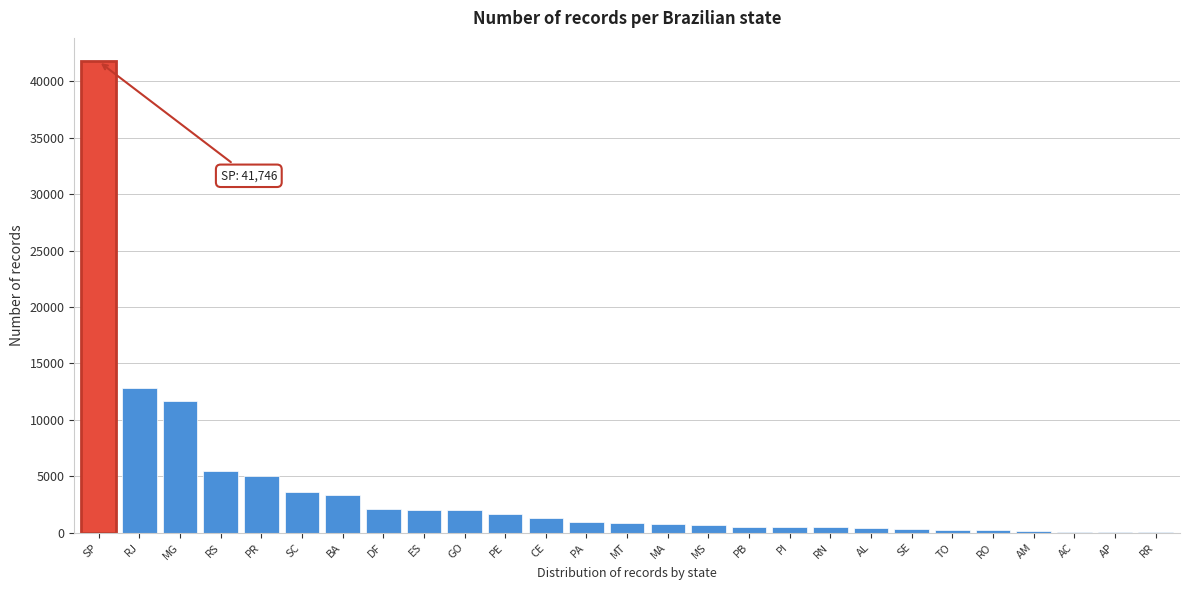

The value at PA is 975. True or false?

True